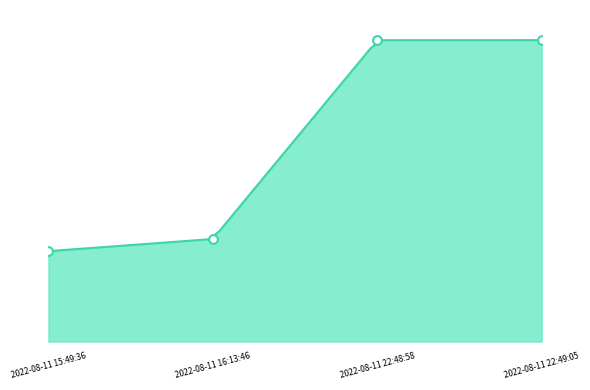

Between 2022-08-11 22:48:58 and 2022-08-11 15:49:36, which is larger?

2022-08-11 22:48:58